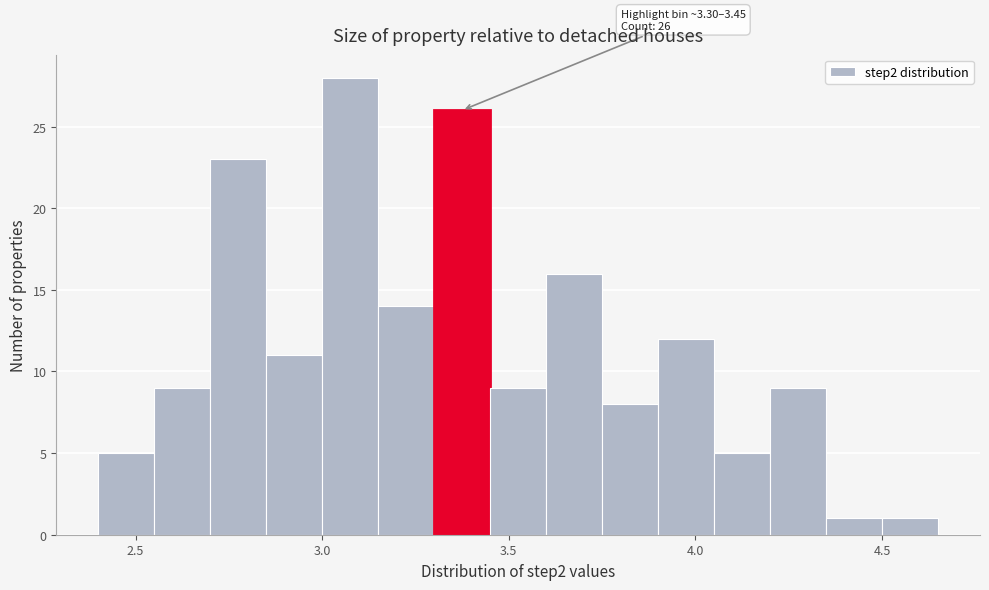

Read against the x-axis, roughly where is the centre of the tallest bar?

3.10